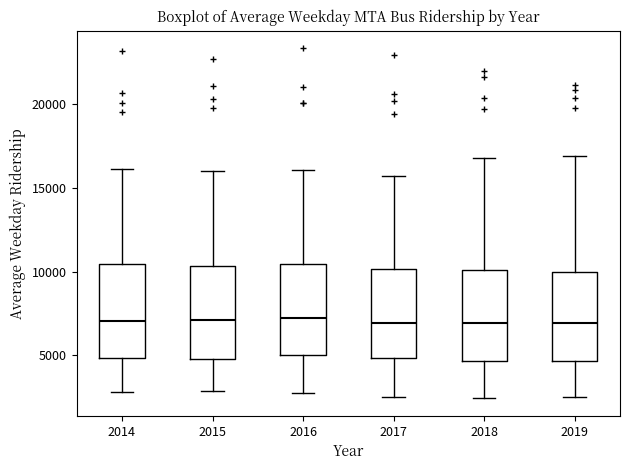

Reading left to right, transcribe this box plot: for each box, give where its median line is, the range the box spans, and where its two whiskers end, as read against the y-axis. The values are not printed on the chart, so give them approximately, as read against the axis.

2014: median 7000, box 5000 to 10500, whiskers 3000 to 16000
2015: median 7000, box 5000 to 10500, whiskers 3000 to 16000
2016: median 7000, box 5000 to 10500, whiskers 3000 to 16000
2017: median 7000, box 5000 to 10000, whiskers 2500 to 15500
2018: median 7000, box 4500 to 10000, whiskers 2500 to 17000
2019: median 7000, box 4500 to 10000, whiskers 2500 to 17000